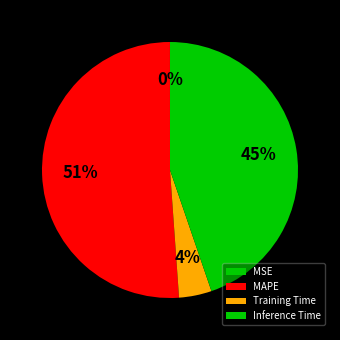

To the nearest percent, what is the average slice percentage?

25%